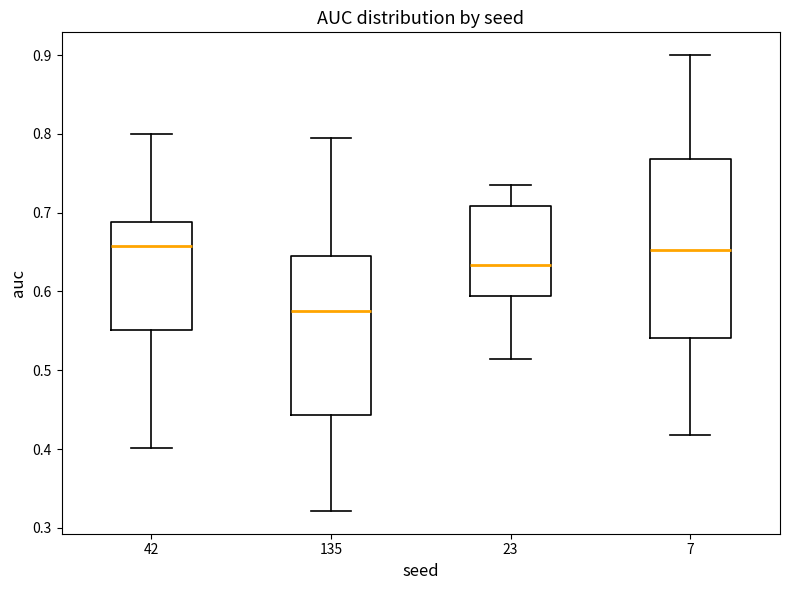

Reading left to right, transcribe this box plot: for each box, give where its median line is, the range the box spans, and where its two whiskers end, as read against the y-axis. The values are not printed on the chart, so give them approximately, as read against the axis.

42: median 0.66, box 0.55 to 0.69, whiskers 0.40 to 0.80
135: median 0.58, box 0.44 to 0.64, whiskers 0.32 to 0.79
23: median 0.63, box 0.59 to 0.71, whiskers 0.51 to 0.73
7: median 0.65, box 0.54 to 0.77, whiskers 0.42 to 0.90